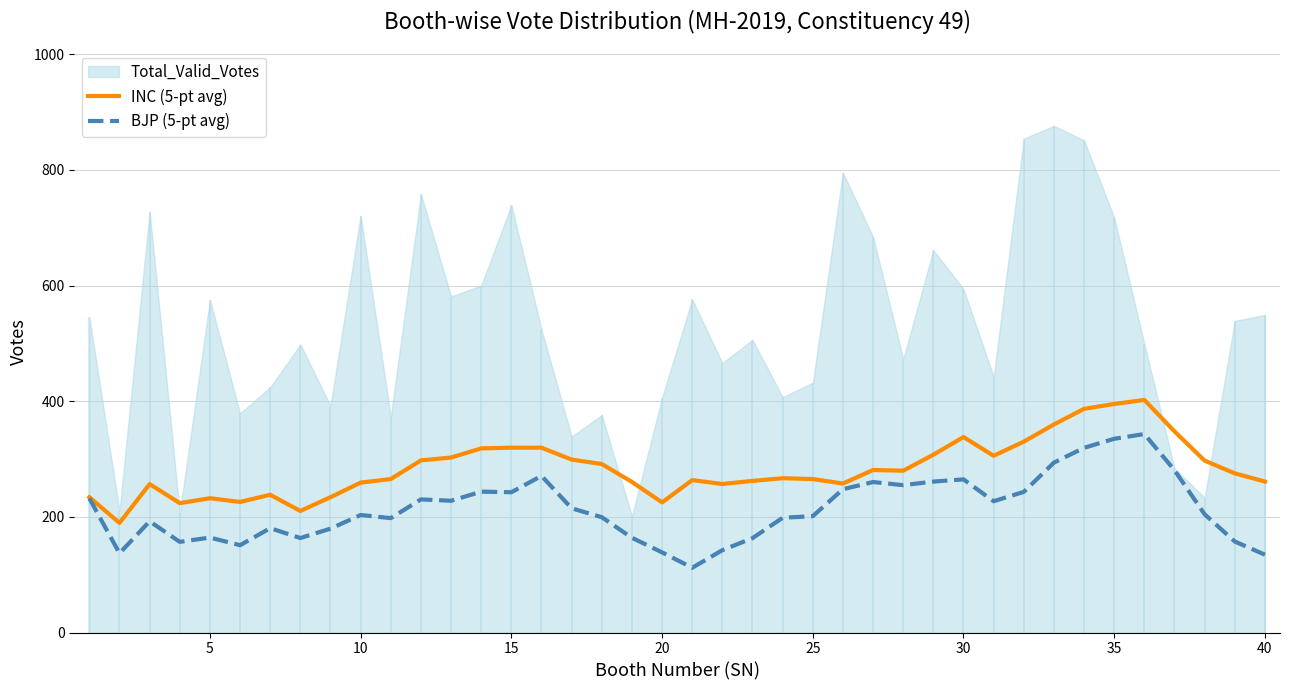

The value of INC (5-pt avg) at 25 is 265.4. True or false?

True